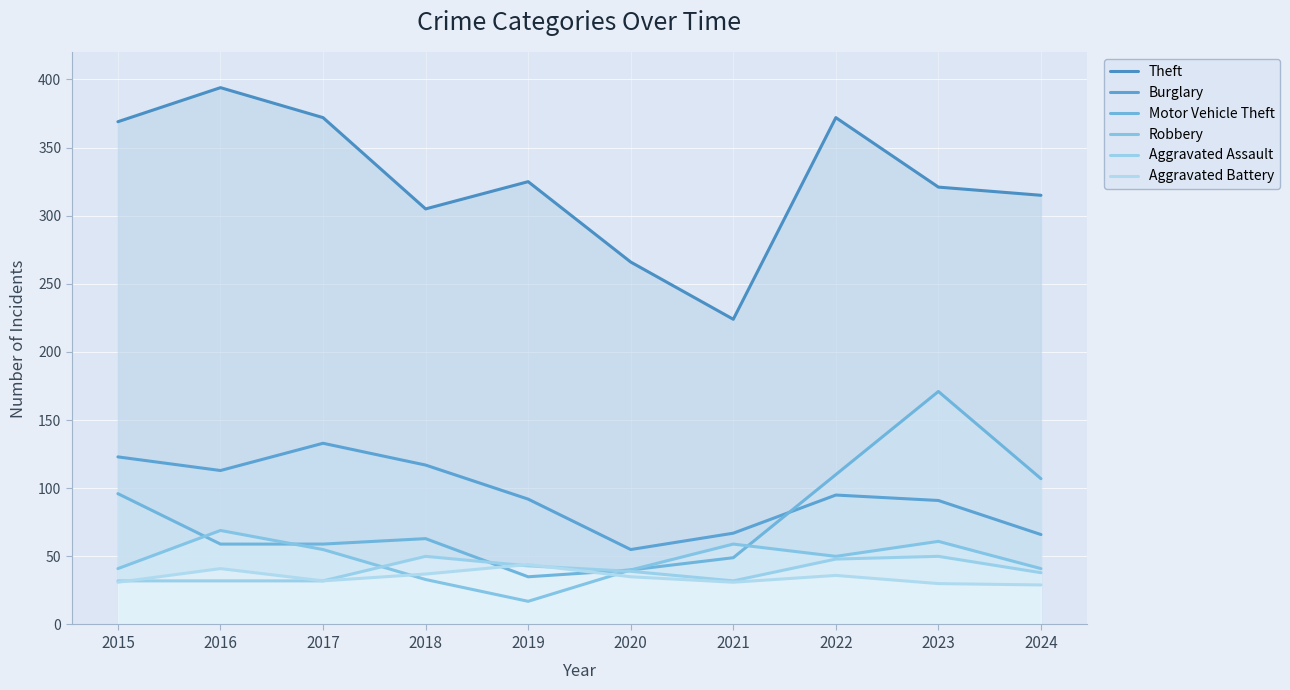

How many interior local valleys does the Theft series have?

2